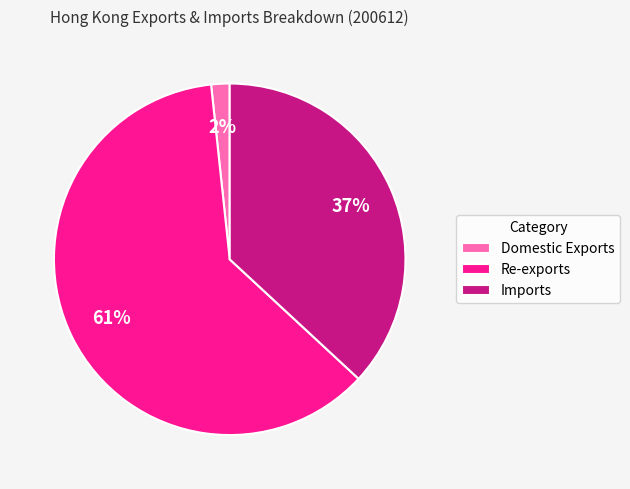

Is the sum of Re-exports and Imports greater than half?

Yes